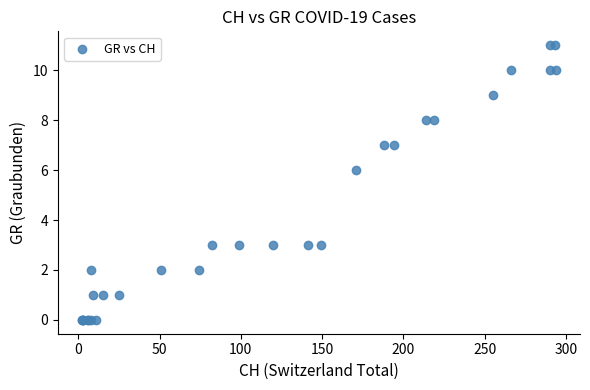

What Y value in the scatter plot is closest to 5?

6